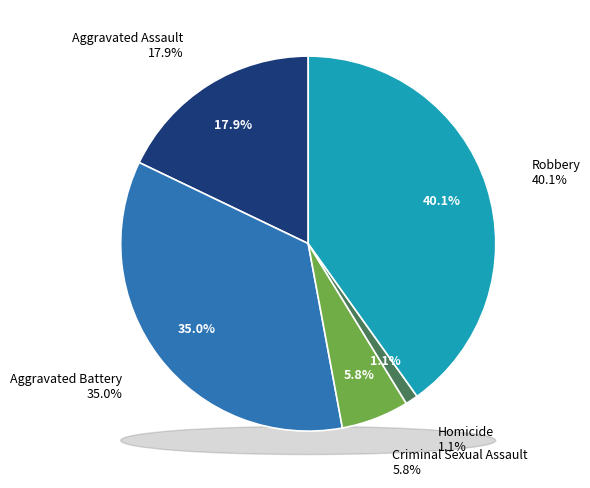

The Homicide slice represents 11% of the pie. True or false?

False